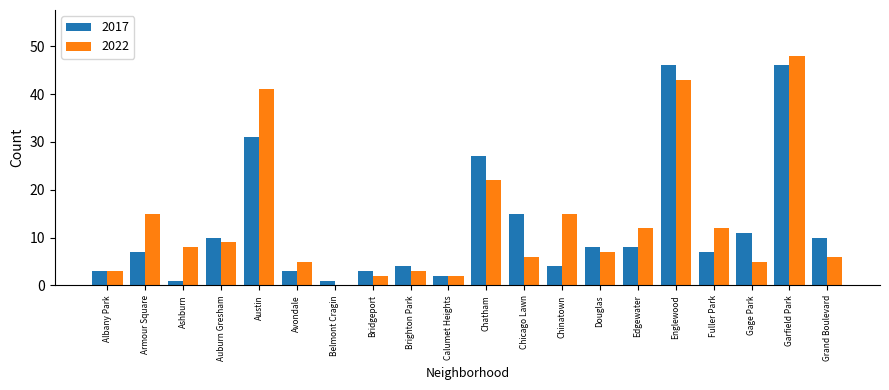

Reading right to left, list all the values displayed in this chart.

2017: Grand Boulevard=10	Garfield Park=46	Gage Park=11	Fuller Park=7	Englewood=46	Edgewater=8	Douglas=8	Chinatown=4	Chicago Lawn=15	Chatham=27	Calumet Heights=2	Brighton Park=4	Bridgeport=3	Belmont Cragin=1	Avondale=3	Austin=31	Auburn Gresham=10	Ashburn=1	Armour Square=7	Albany Park=3
2022: Grand Boulevard=6	Garfield Park=48	Gage Park=5	Fuller Park=12	Englewood=43	Edgewater=12	Douglas=7	Chinatown=15	Chicago Lawn=6	Chatham=22	Calumet Heights=2	Brighton Park=3	Bridgeport=2	Belmont Cragin=0	Avondale=5	Austin=41	Auburn Gresham=9	Ashburn=8	Armour Square=15	Albany Park=3